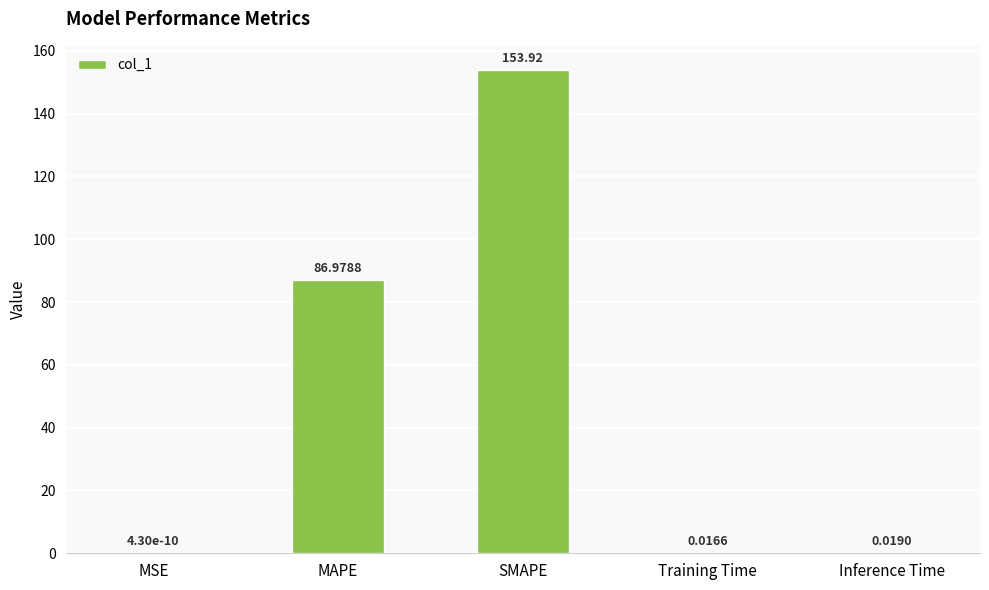

What is the sum of the values at Inference Time and MAPE?

87.0